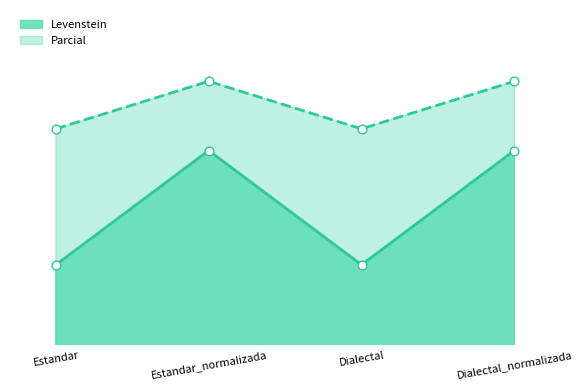

Which series has the largest Y range (max minus min)?

Levenstein